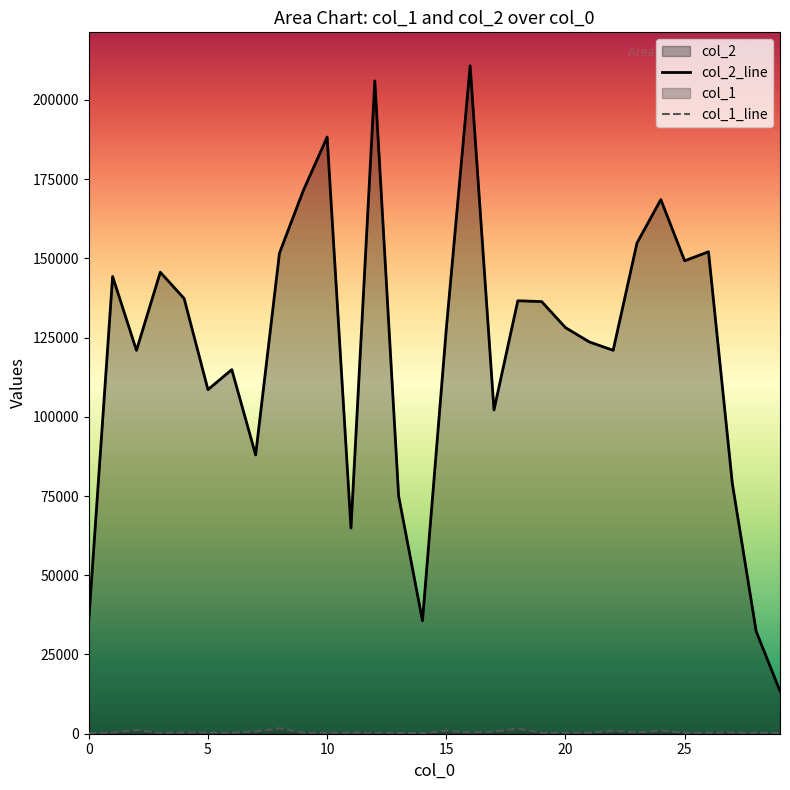

What is the greatest value displayed?

210767